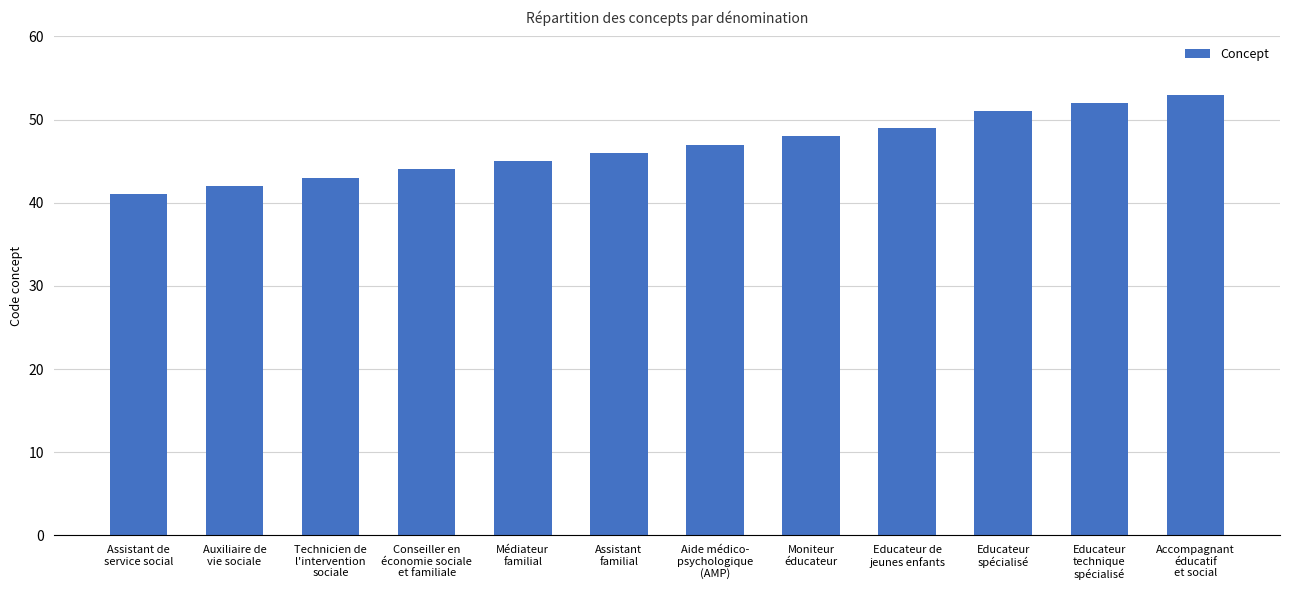

The value at Technicien de
l'intervention
sociale is 43. True or false?

True